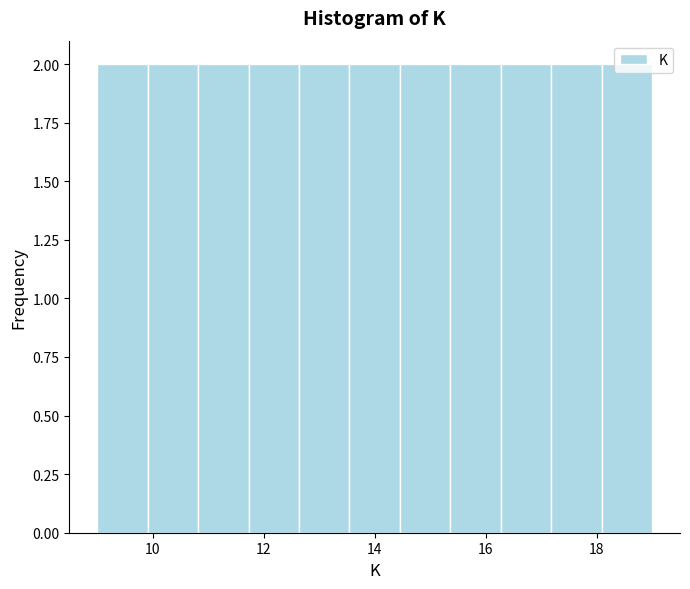

Reading left to right, transcribe this chart: for each bar, give the range it covers on the x-axis and its height. Neither the bar edges nor the heights are printed on the chart, so give them approximately, as read against the axes.

9.0 to 10.0: 2
10.0 to 10.8: 2
10.8 to 11.8: 2
11.8 to 12.6: 2
12.6 to 13.6: 2
13.6 to 14.4: 2
14.4 to 15.4: 2
15.4 to 16.2: 2
16.2 to 17.2: 2
17.2 to 18.0: 2
18.0 to 19.0: 2